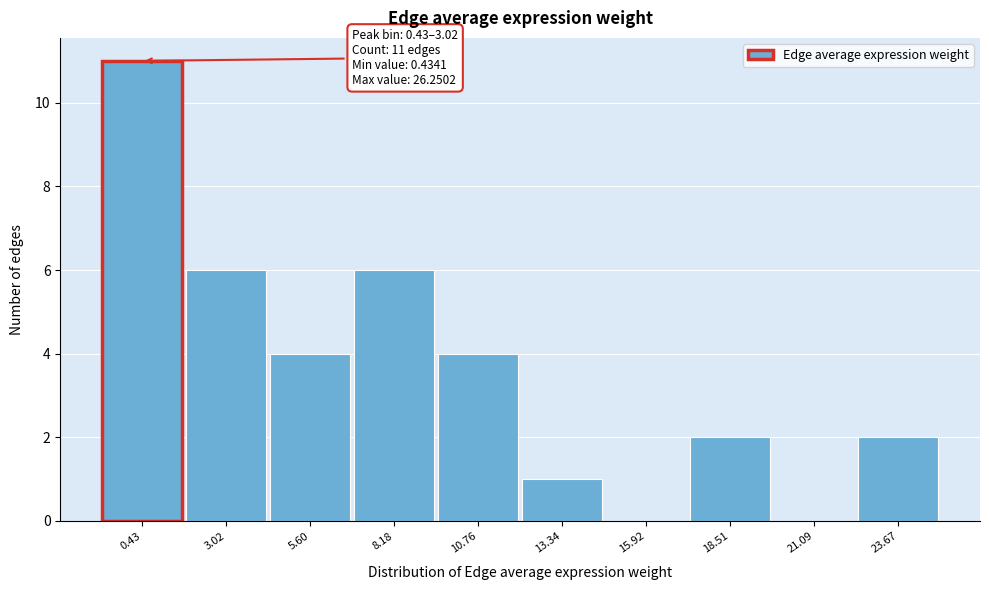

Reading left to right, extract all data points from this chart.

0.43=11	3.02=6	5.60=4	8.18=6	10.76=4	13.34=1	15.92=0	18.51=2	21.09=0	23.67=2